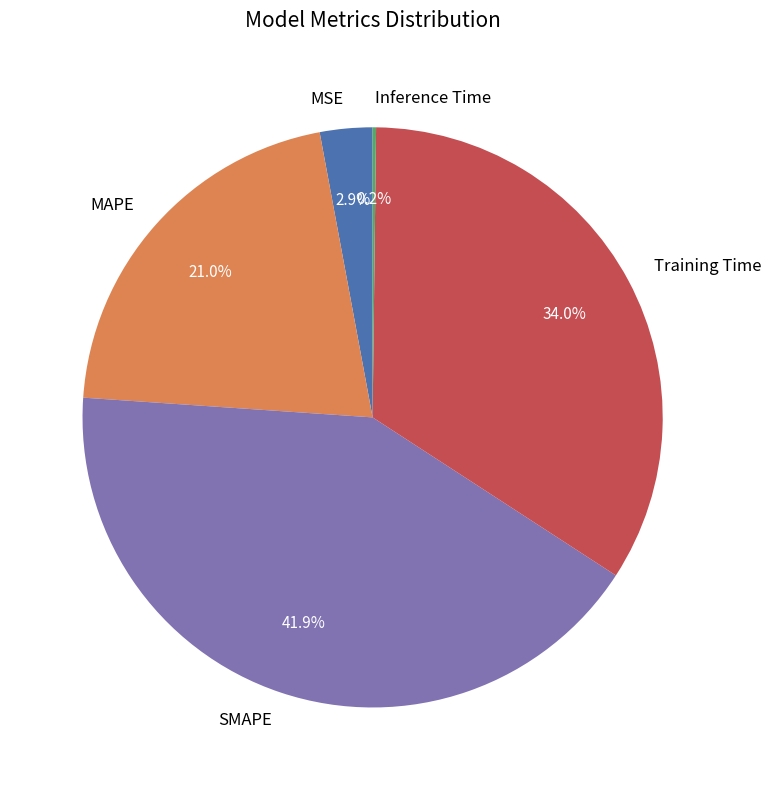

What is the total percentage of SMAPE and MSE?

44.8%